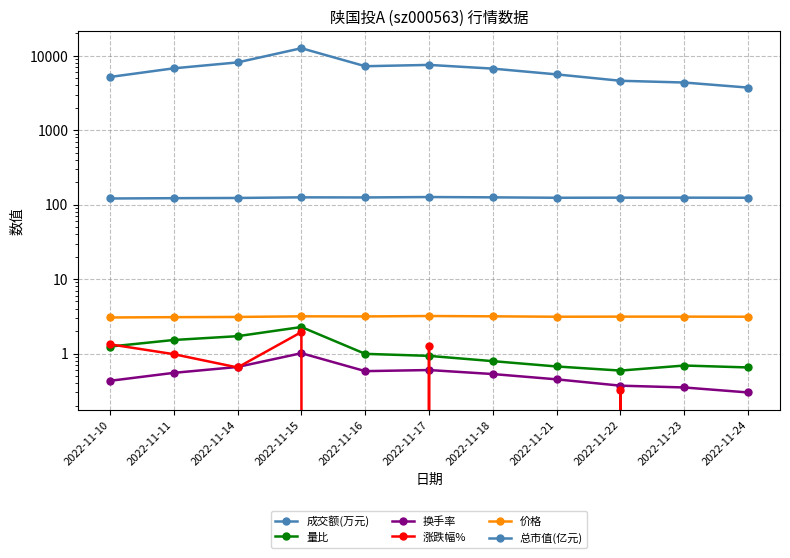

The value of 总市值(亿元) at 2022-11-24 is 123.7. True or false?

True